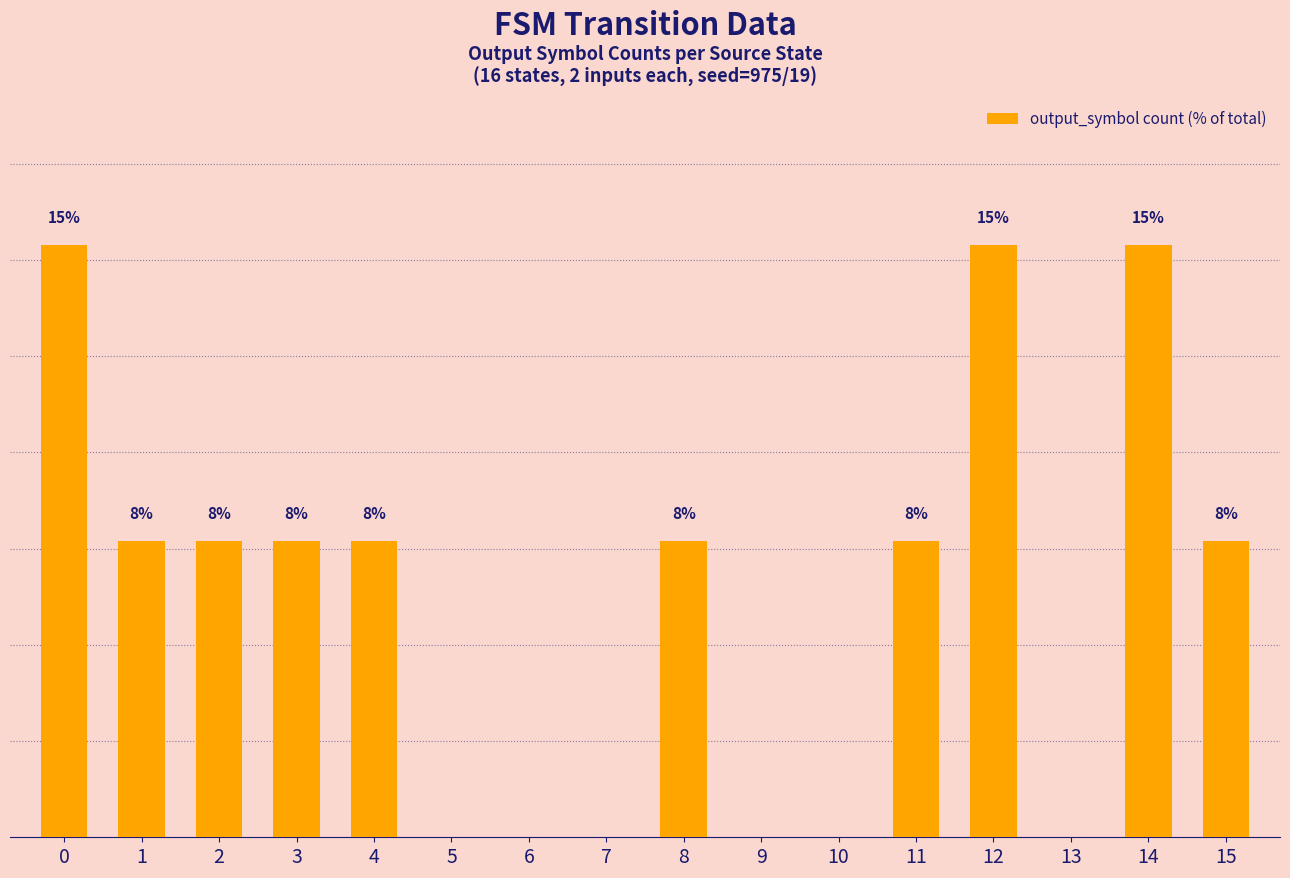

List the labels in order of value, largest first.

0, 12, 14, 1, 2, 3, 4, 8, 11, 15, 5, 6, 7, 9, 10, 13